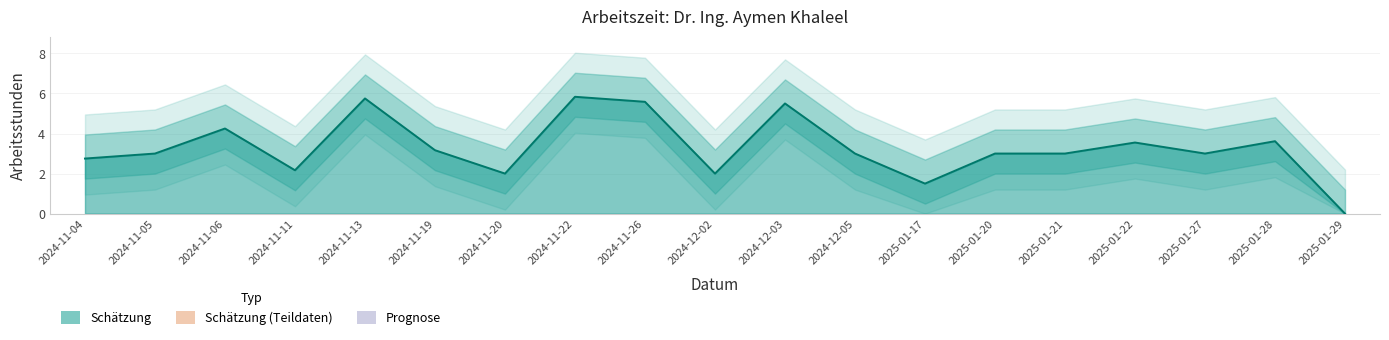

Between 2024-12-05 and 2024-11-19, which is larger?

2024-11-19